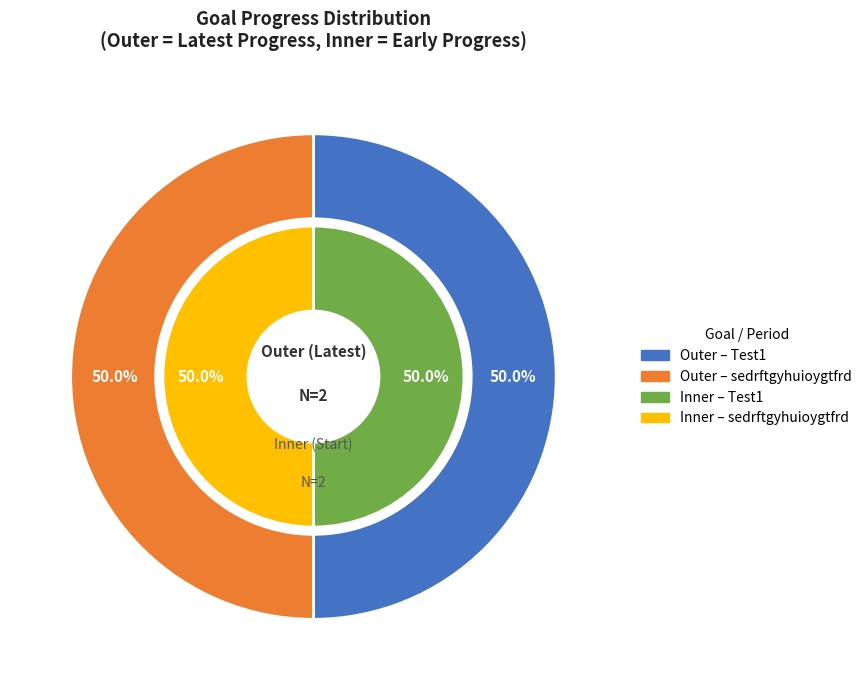

At Test1, list the series in order from smallest to largest.

inner, outer